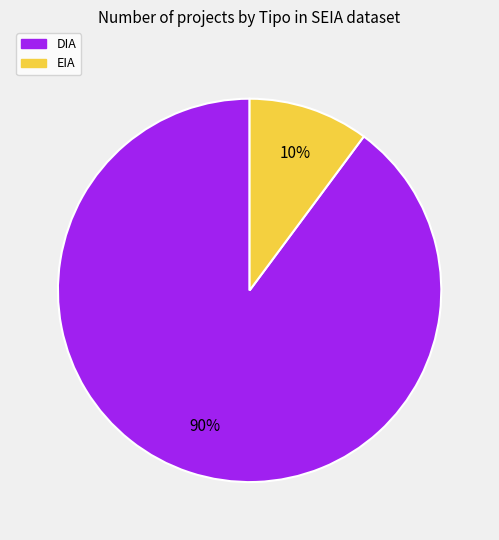

Approximately how many times larger is the value at EIA compared to DIA?

0.1